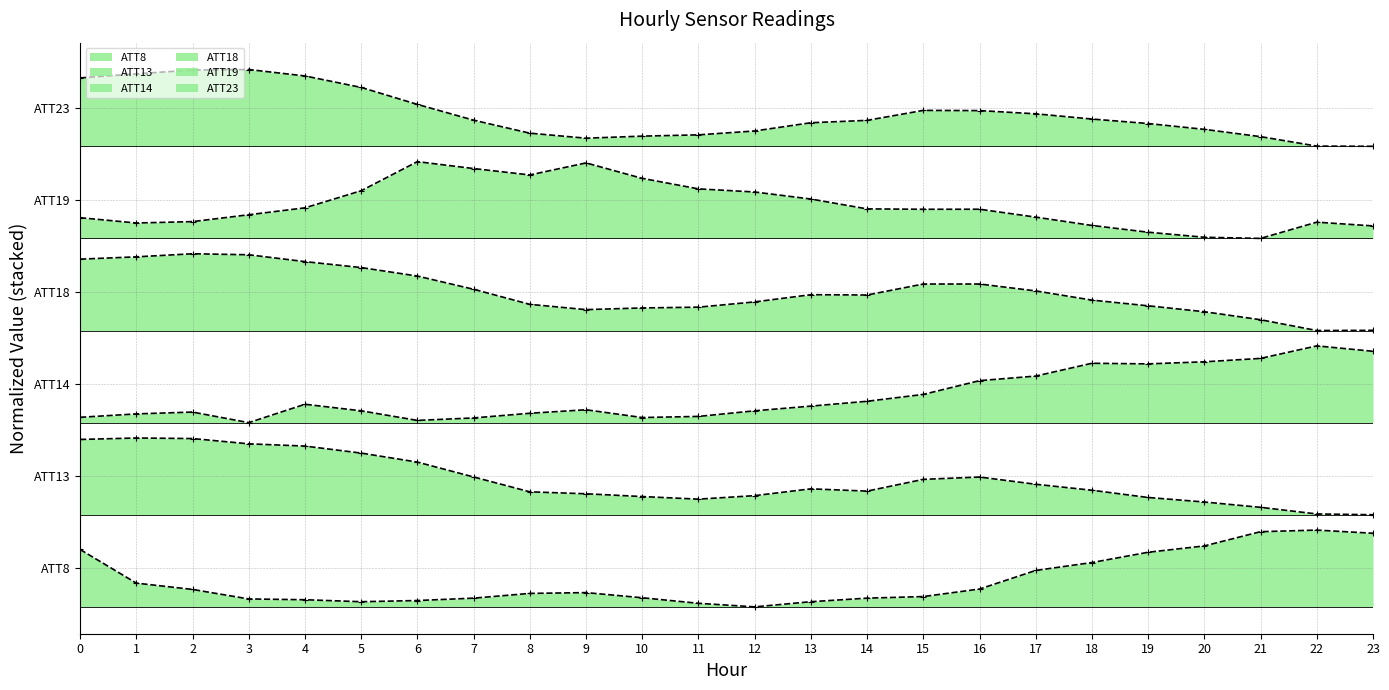

What is the difference between the maximum and minimum values in the ATT8 series?

1.0